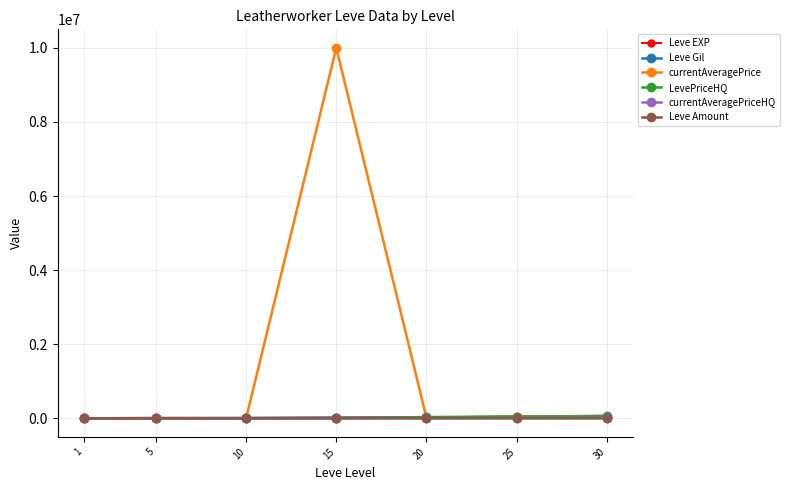

The currentAveragePriceHQ series shows 4499 at 20. True or false?

True